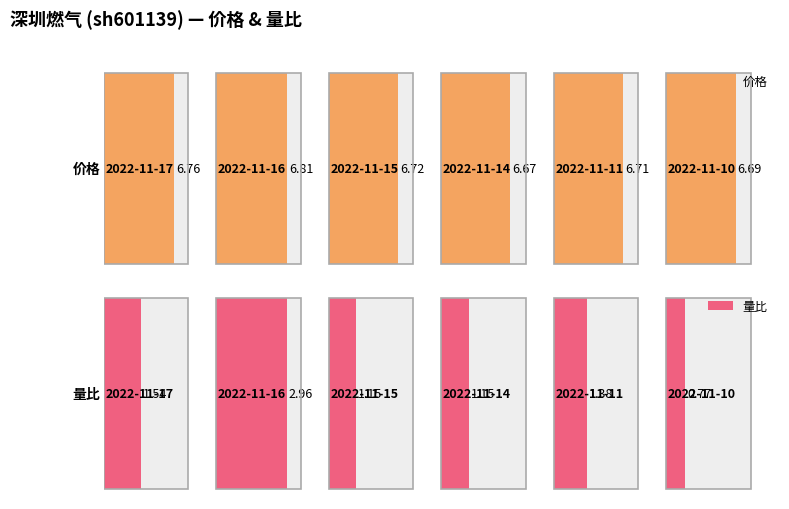

What are all the series names shown in the legend?

价格, 量比